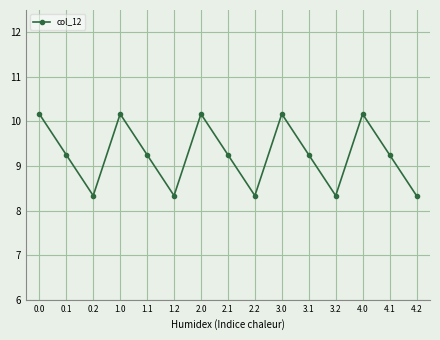

What position from the right is 2.1?

8